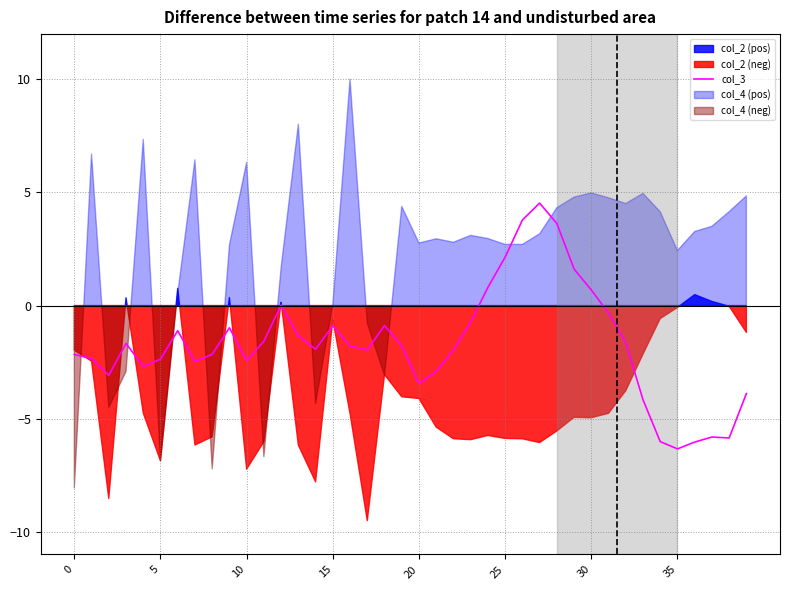

Does the chart have visible grid lines?

Yes